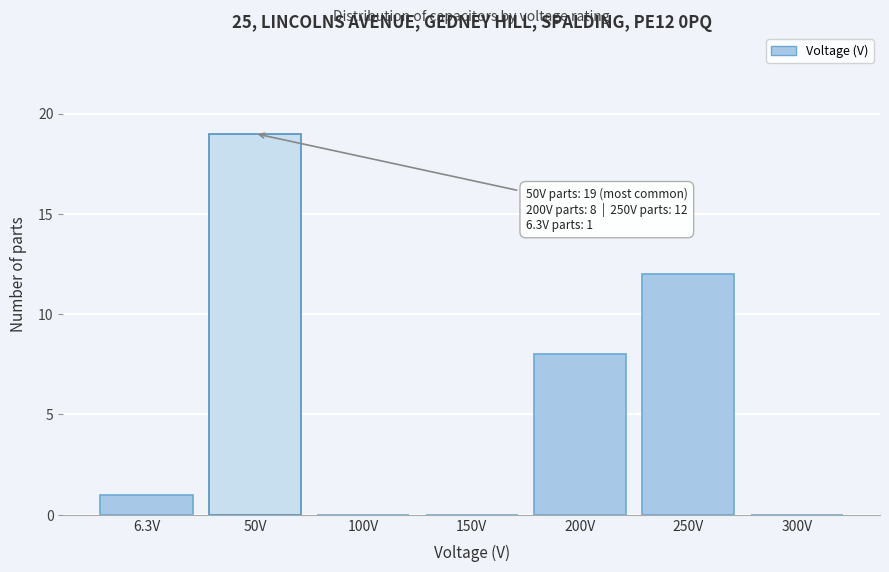

Reading left to right, transcribe all the data shown in this chart.

6.3V=1	50V=19	100V=0	150V=0	200V=8	250V=12	300V=0